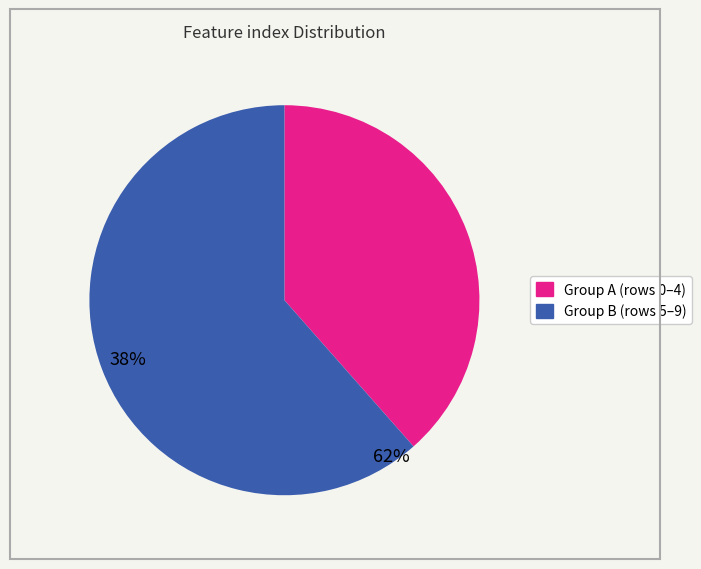

Is there a majority slice in this chart?

Yes